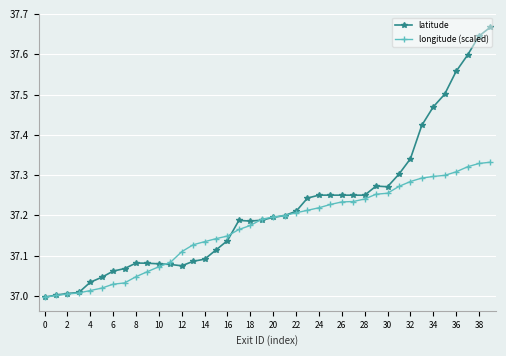

Rank the series by their average value, from lowest to highest.

longitude (scaled), latitude